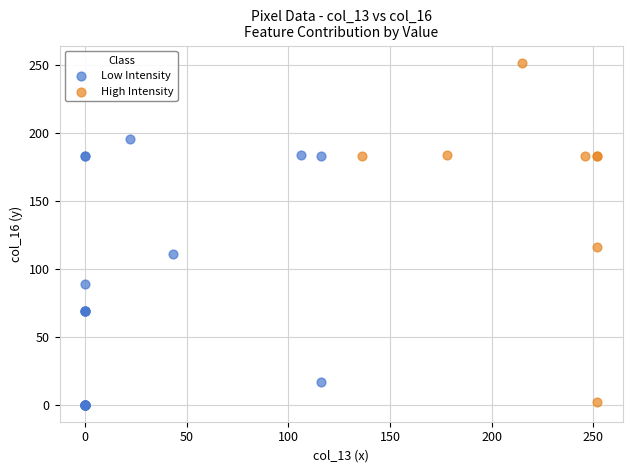

What are all the series names shown in the legend?

Low Intensity, High Intensity